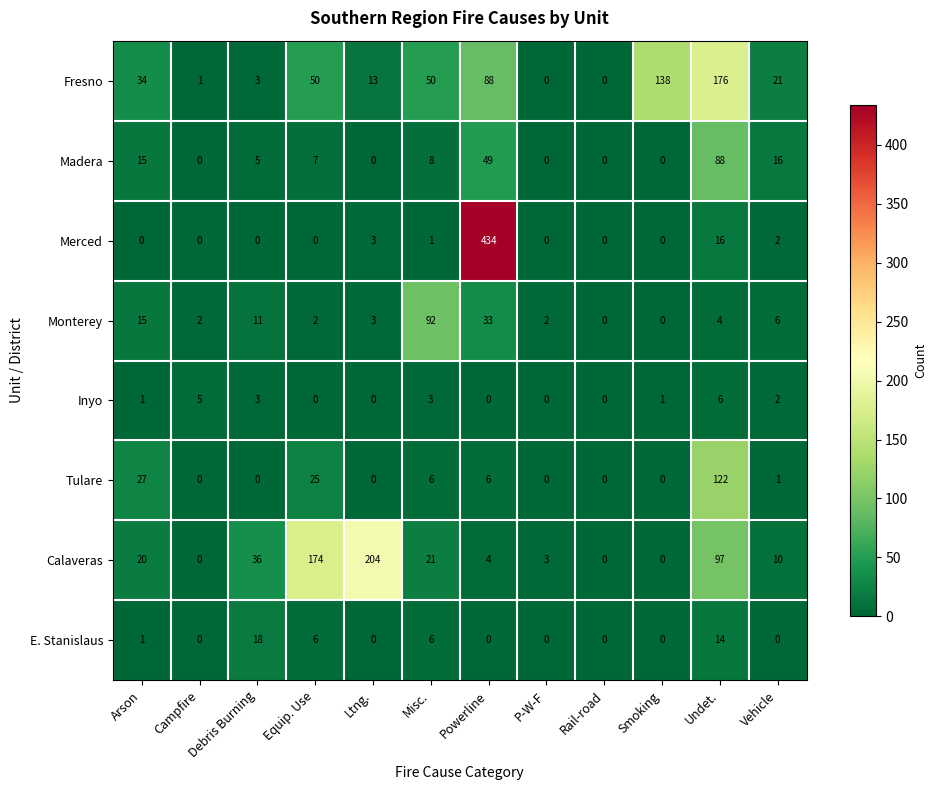

Where does the Tulare series first go above 1?

Arson